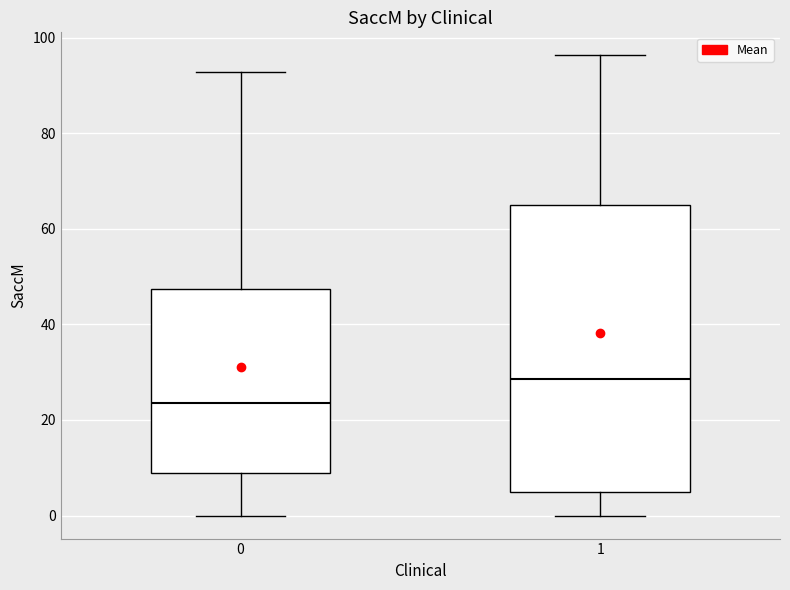

Reading left to right, transcribe this box plot: for each box, give where its median line is, the range the box spans, and where its two whiskers end, as read against the y-axis. The values are not printed on the chart, so give them approximately, as read against the axis.

0: median 24, box 10 to 48, whiskers 0 to 92
1: median 28, box 4 to 66, whiskers 0 to 96